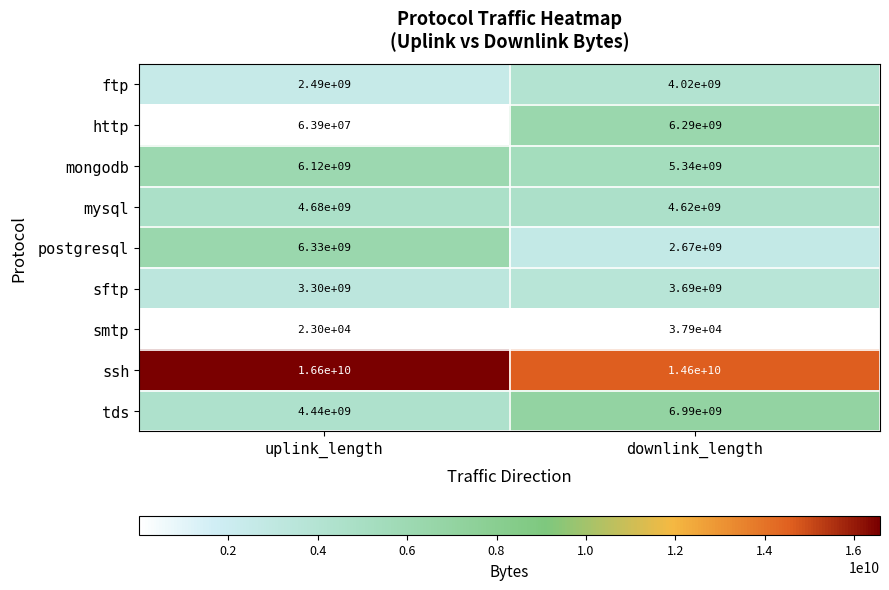

Is it true that mongodb equals 5340000000 at downlink_length?

True